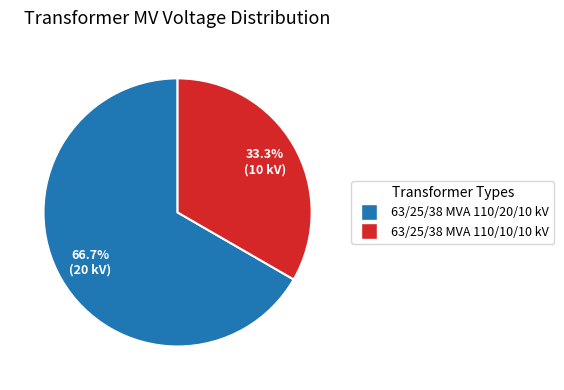

What percentage do 63/25/38 MVA 110/20/10 kV and 63/25/38 MVA 110/10/10 kV together represent?

100.0%